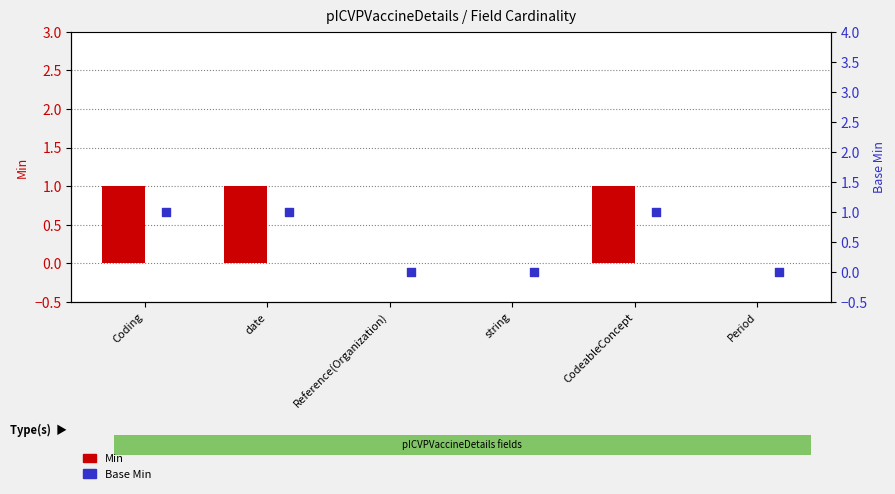

At how many categories does at least one series exceed 0?

3